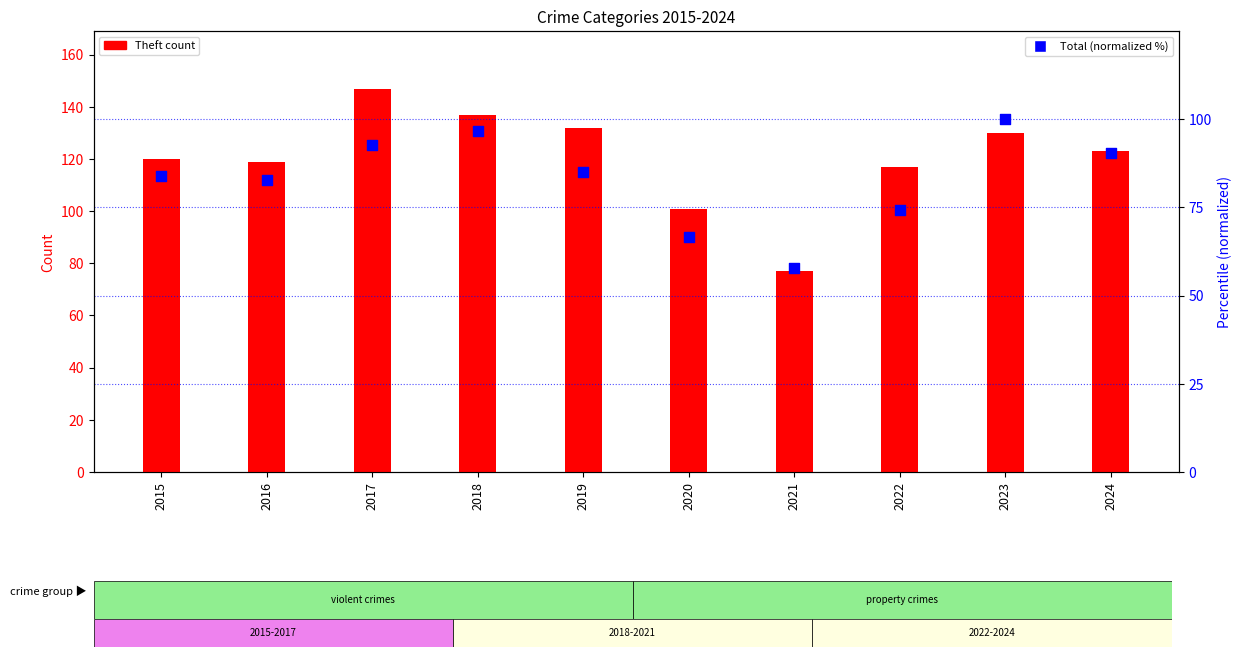

Which series reaches the minimum Y coordinate?

Total (normalized %)